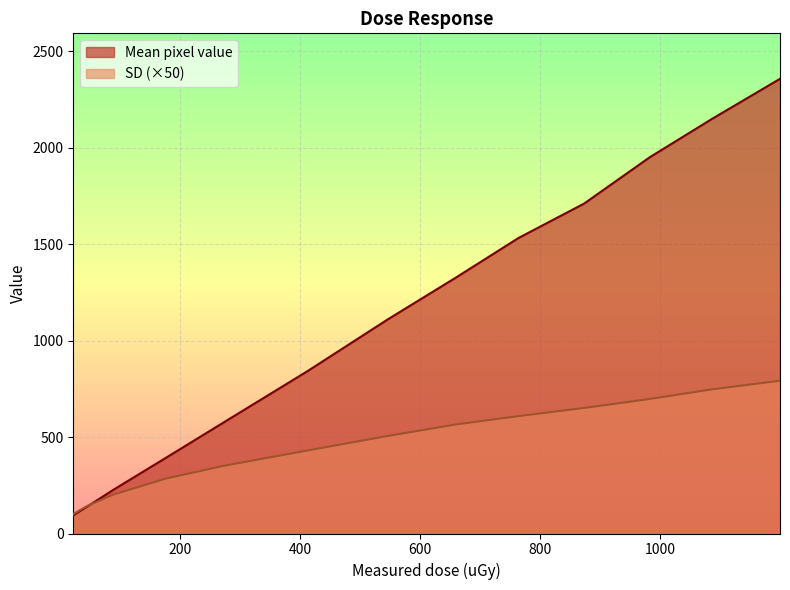

True or false: SD has a value of 697.5 at 982.4.

True